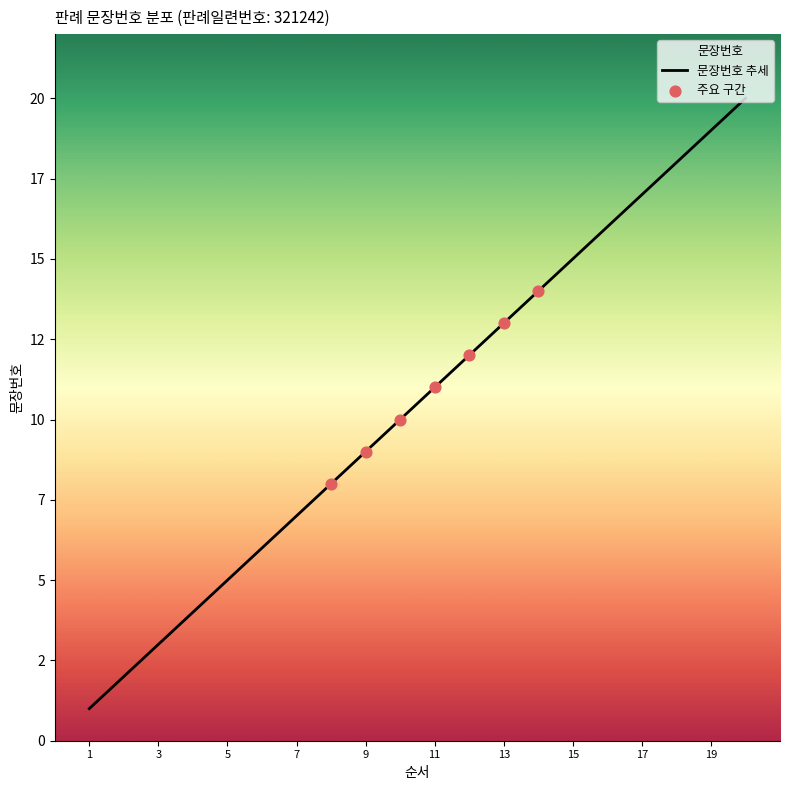

Between 7 and 11, which is larger?

11